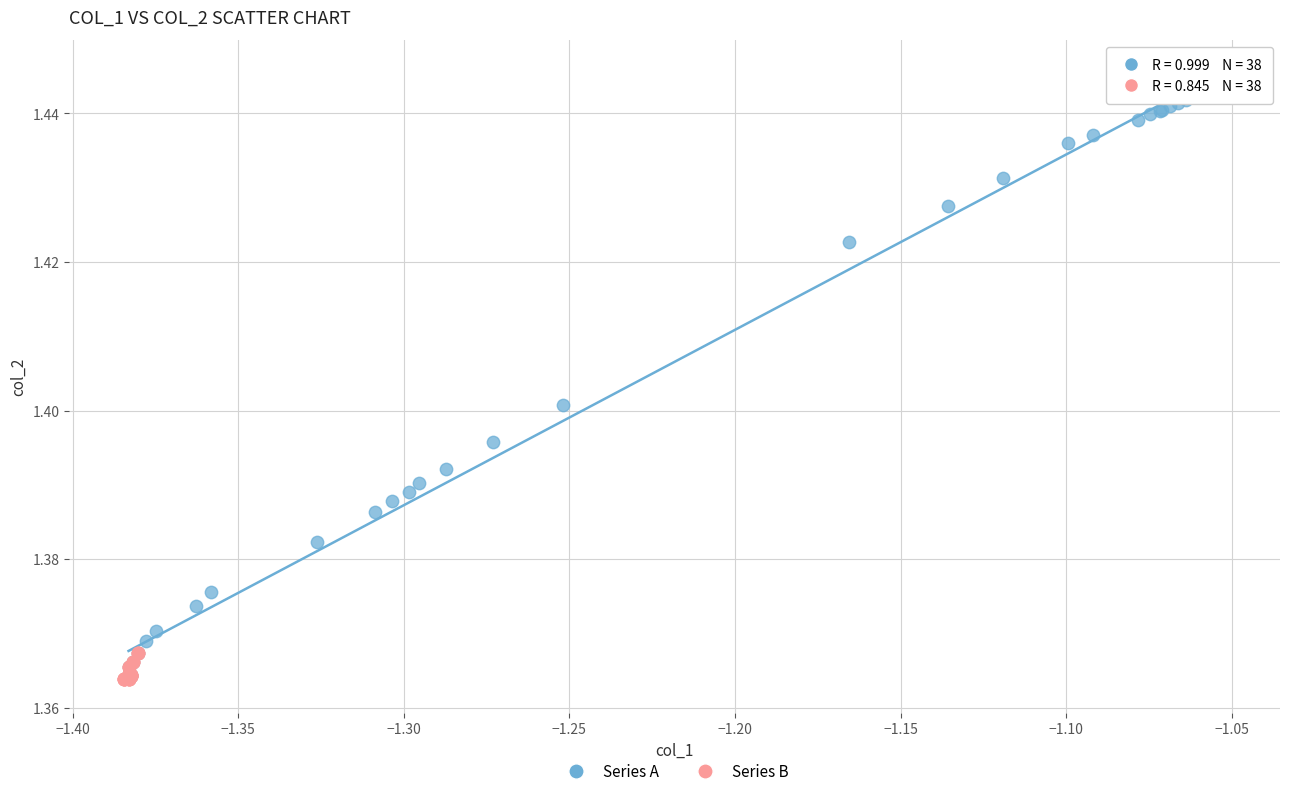

Which series has the widest spread of Y values?

Series A